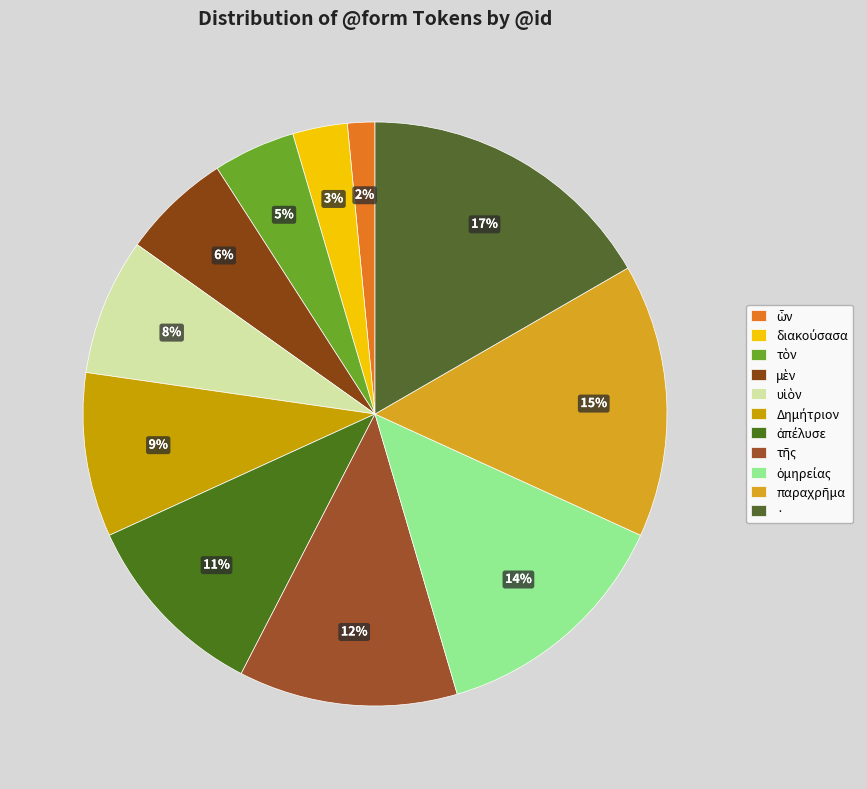

Which category has the biggest portion of the pie?

·